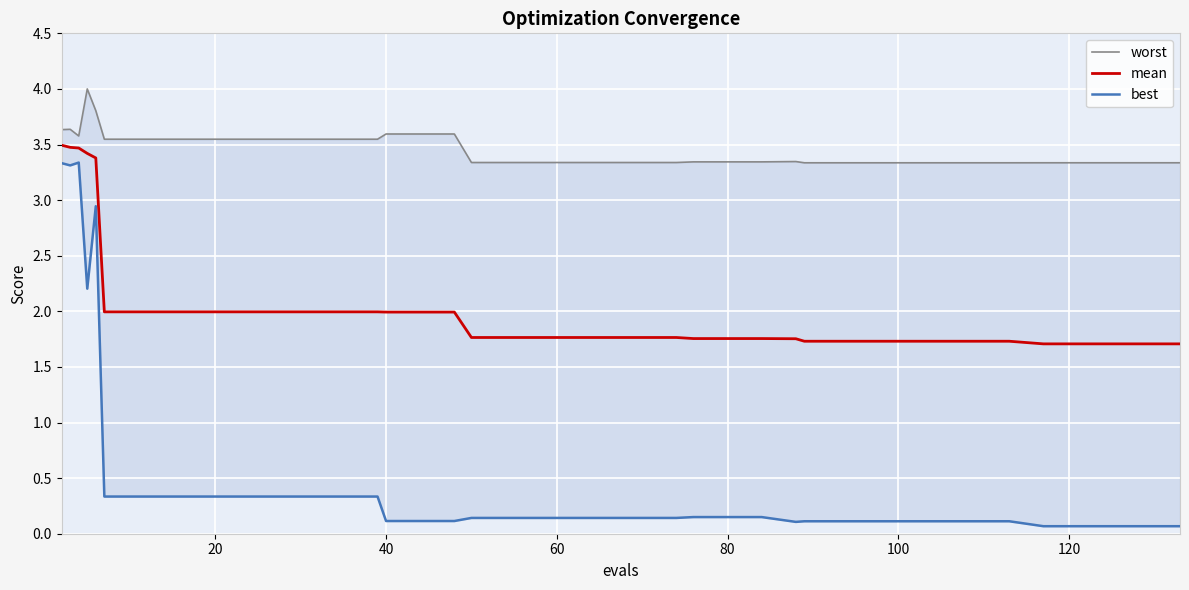

What is the minimum value for mean?

1.7